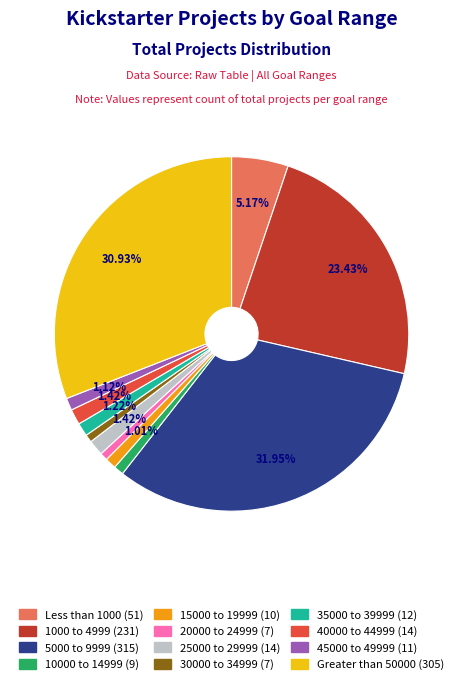

Approximately how many times larger is the value at 15000 to 19999 compared to 20000 to 24999?

1.4